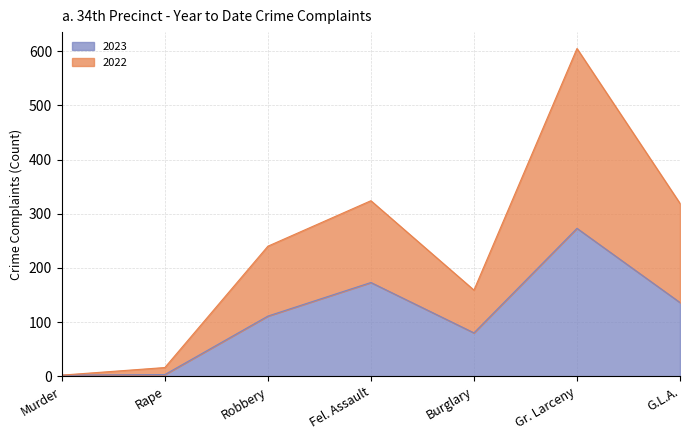

At Robbery, list the series in order from largest to smallest.

2022, 2023